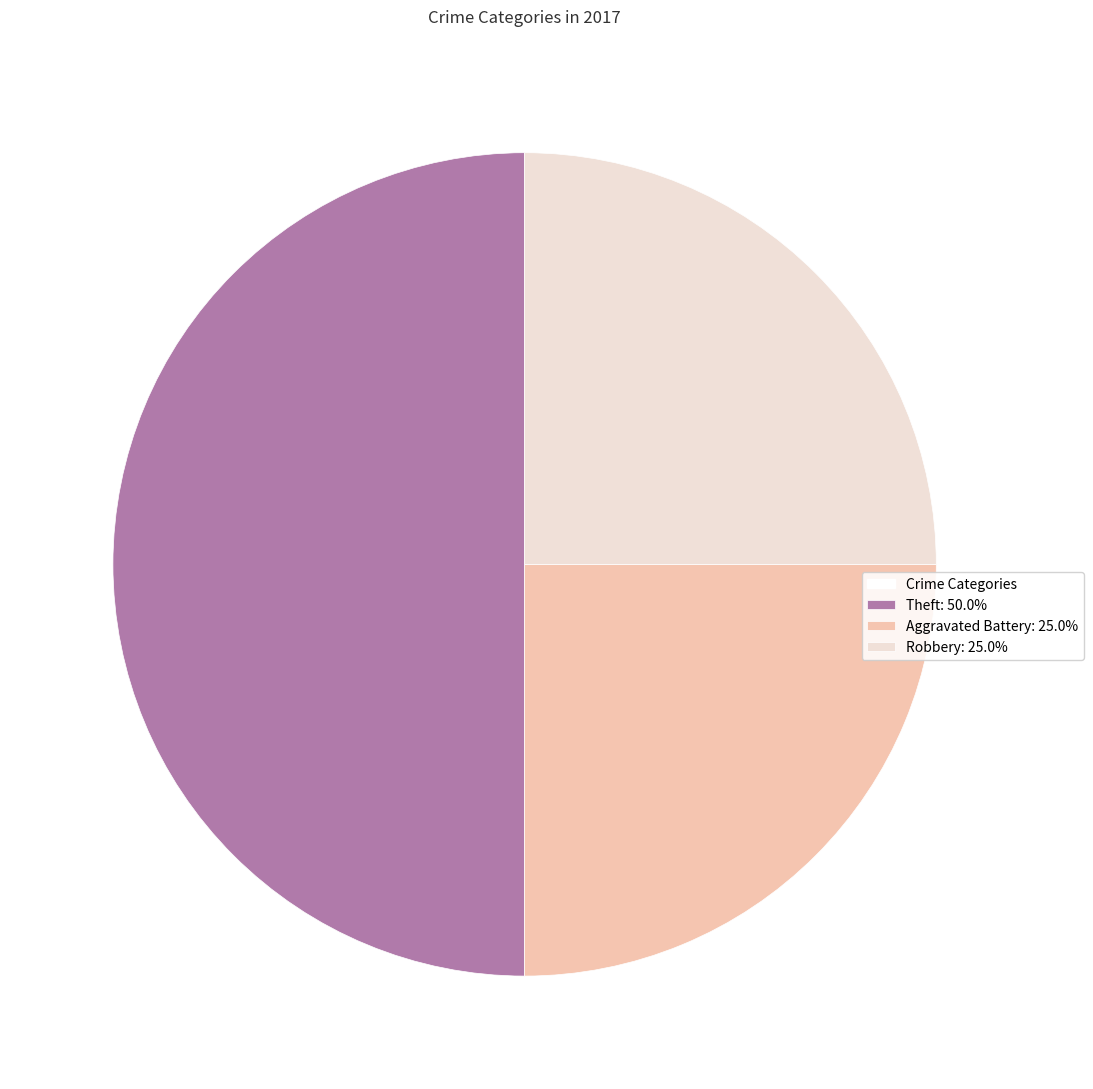

How many slices are in this pie chart?

3